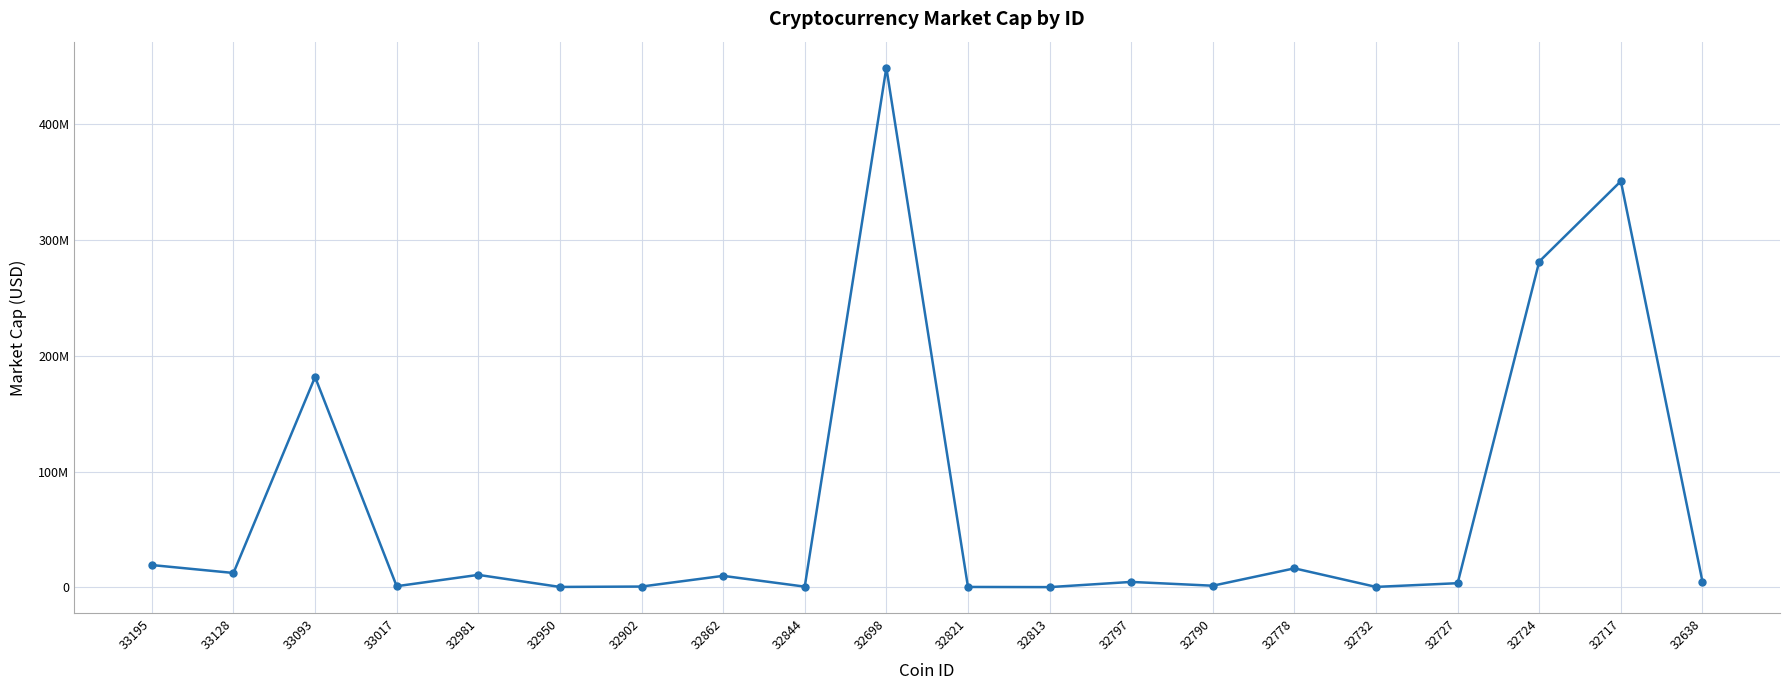

Does the chart have visible grid lines?

Yes